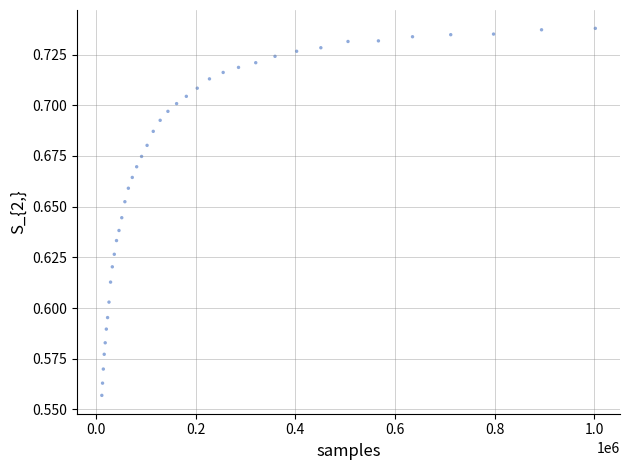

What is the range of X values (max minus min)?

990392.7